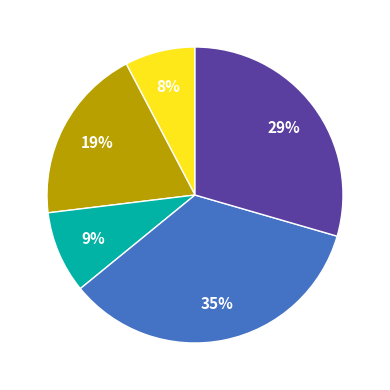

How many slices are in this pie chart?

5